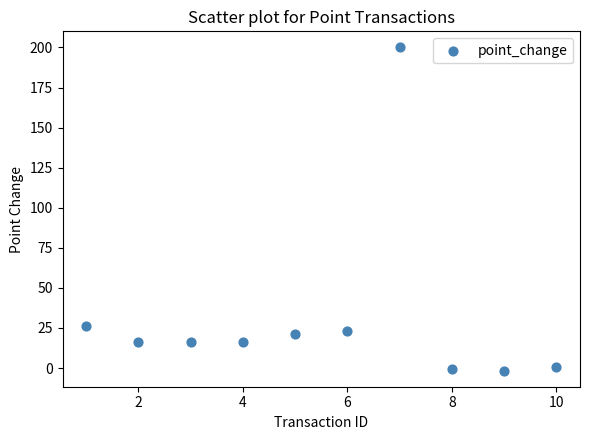

What Y value in the scatter plot is closest to 99?

26.0